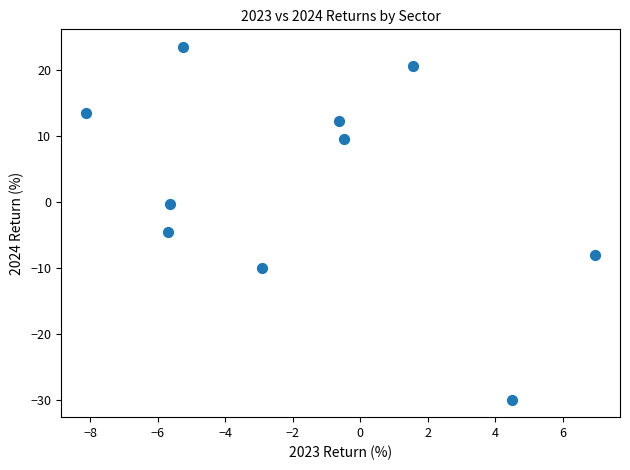

What is the range of X values (max minus min)?

15.1